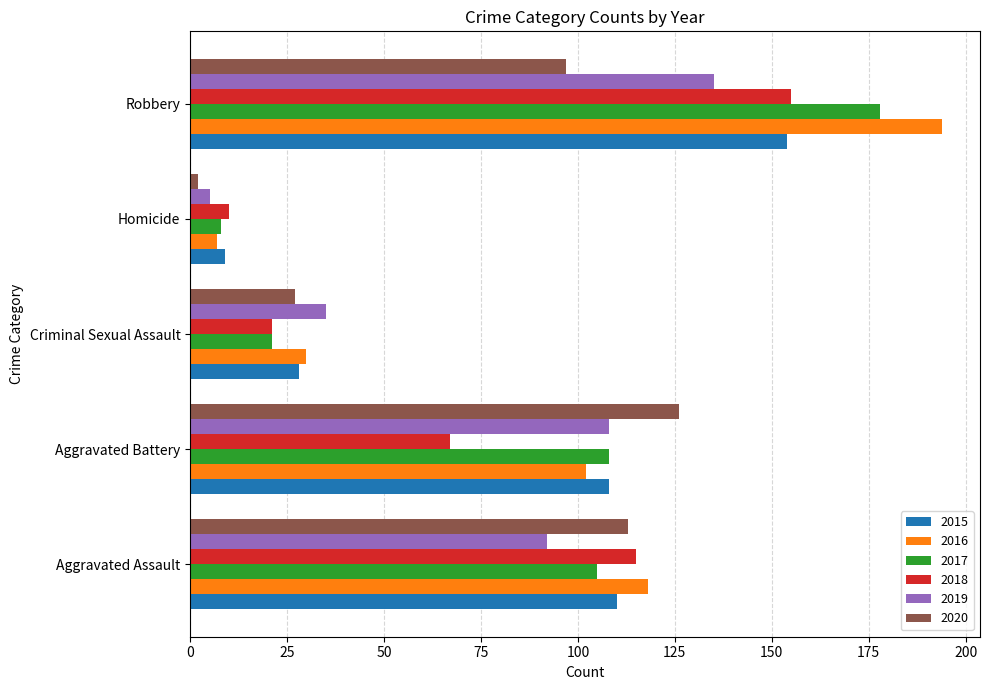

At which label is 2016 closest to 100?

Aggravated Battery